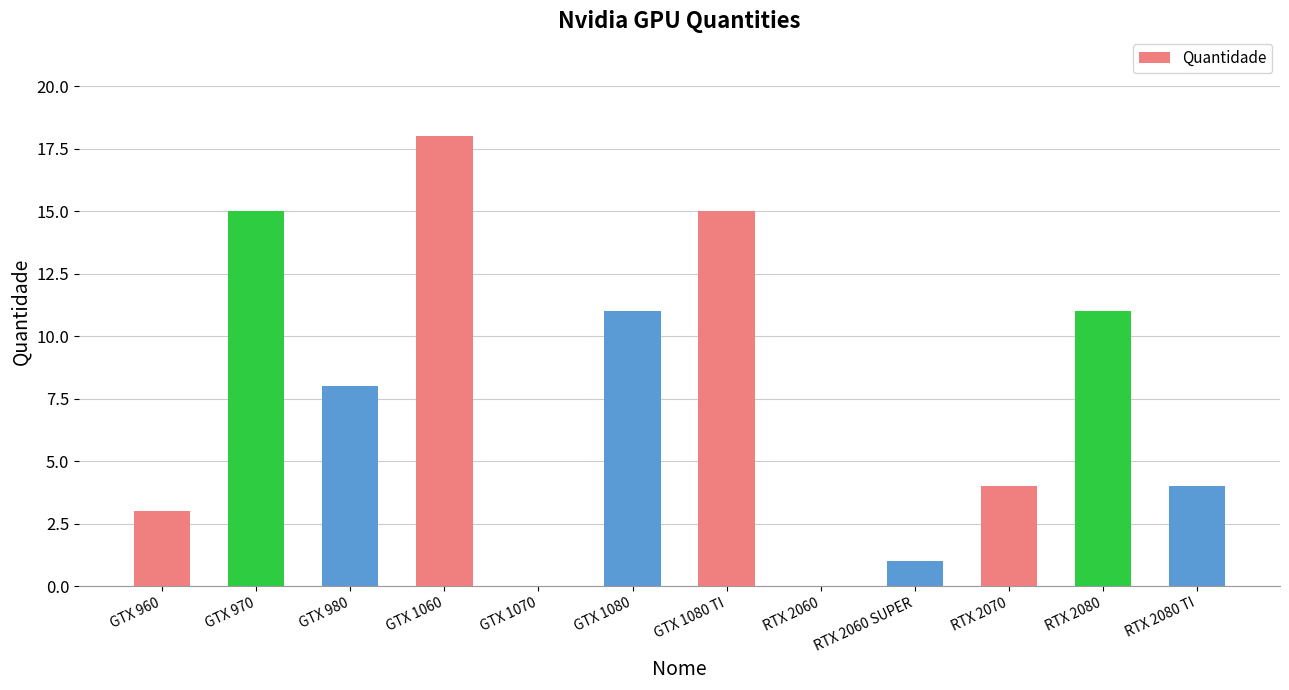

Approximately how many times larger is the value at RTX 2080 TI compared to GTX 1080?

0.4